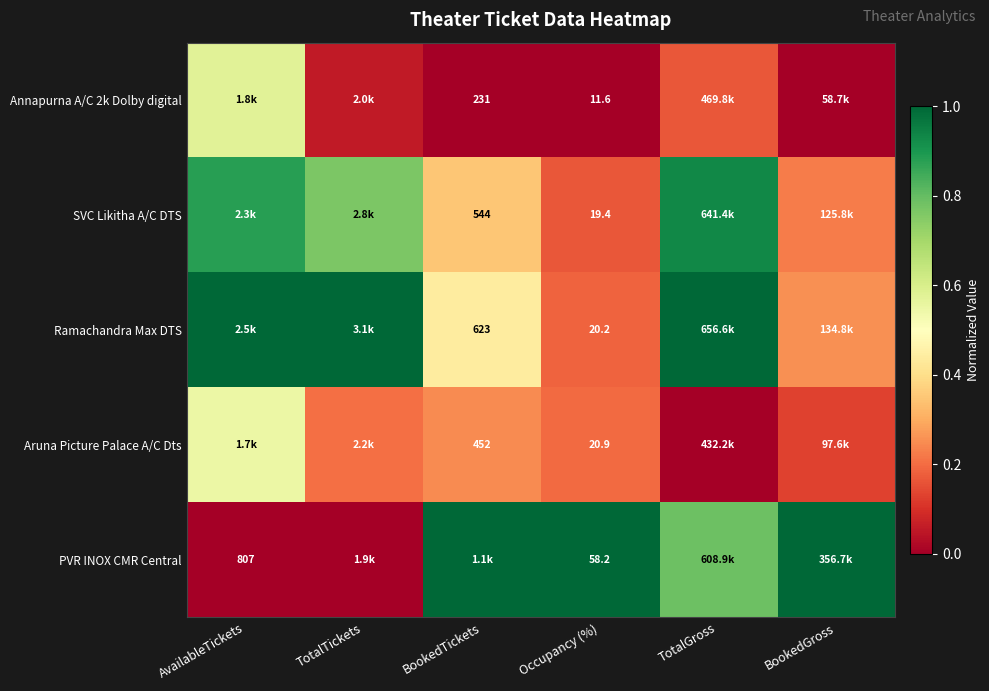

Which category has the highest value across all series?

AvailableTickets